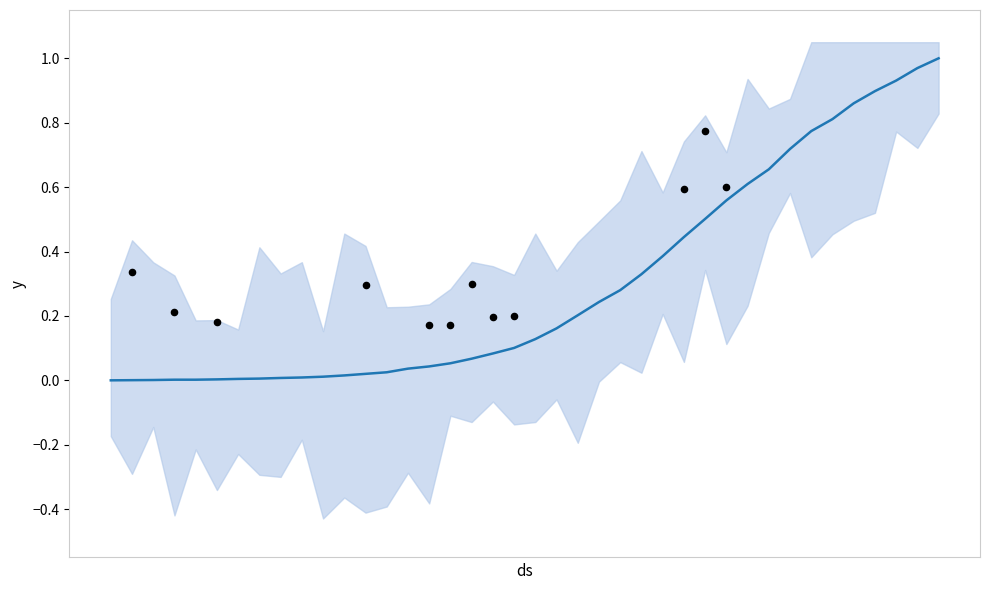

Which has a higher value, 2020-03-11 or 2020-03-23?

2020-03-23